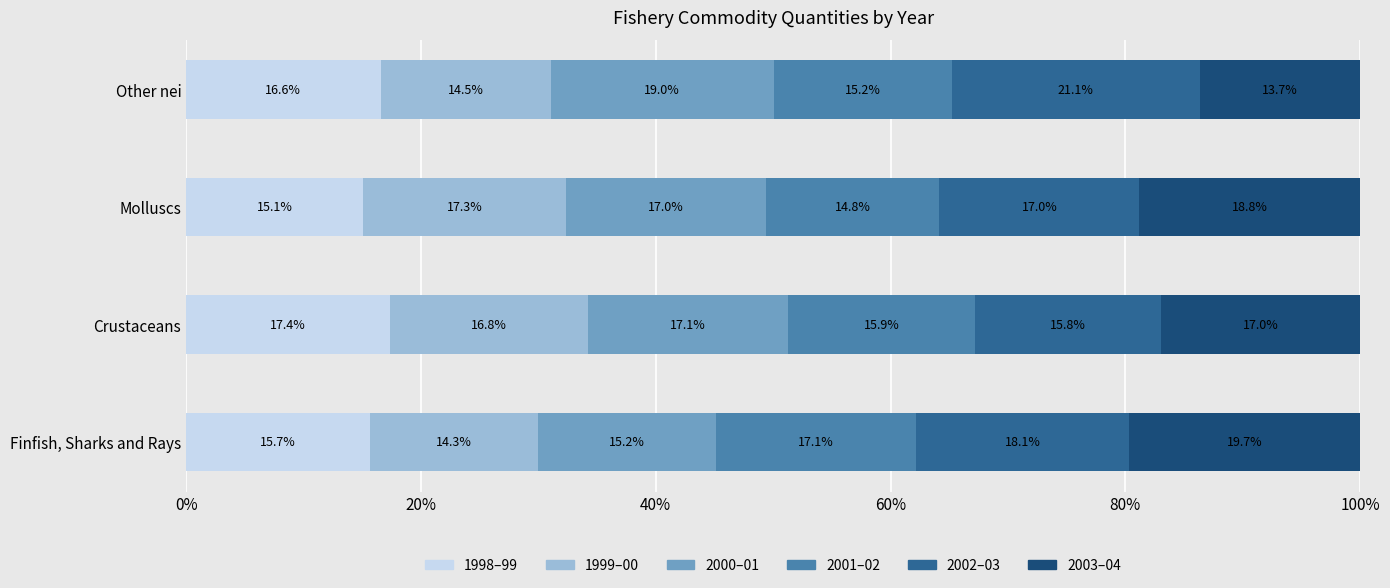

What are all the series names shown in the legend?

1998–99, 1999–00, 2000–01, 2001–02, 2002–03, 2003–04